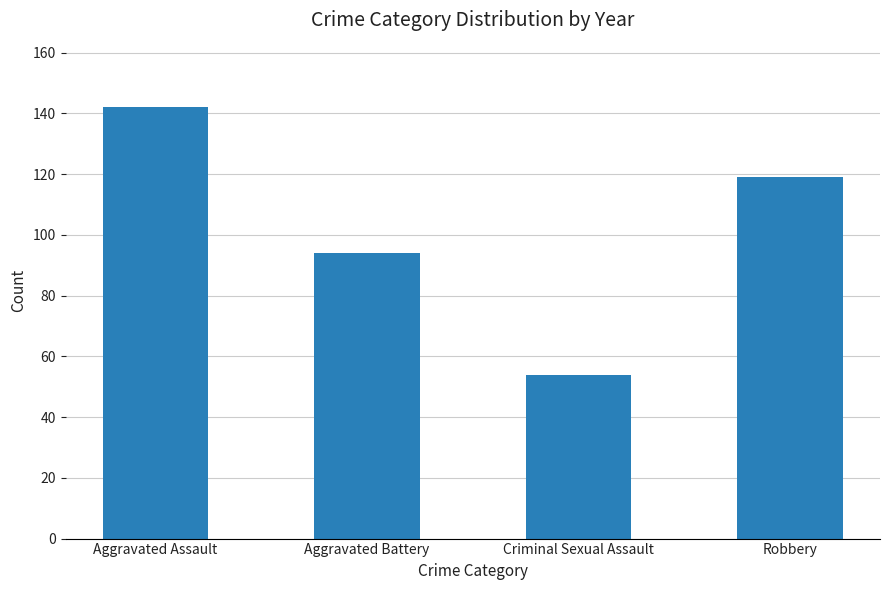

What is the smallest value displayed?

54